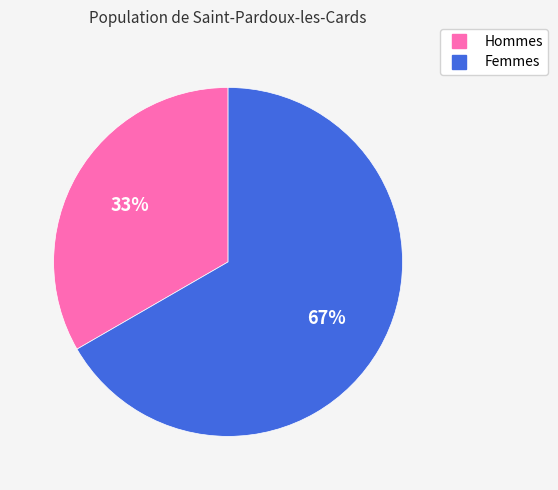

To the nearest percent, what is the average slice percentage?

50%